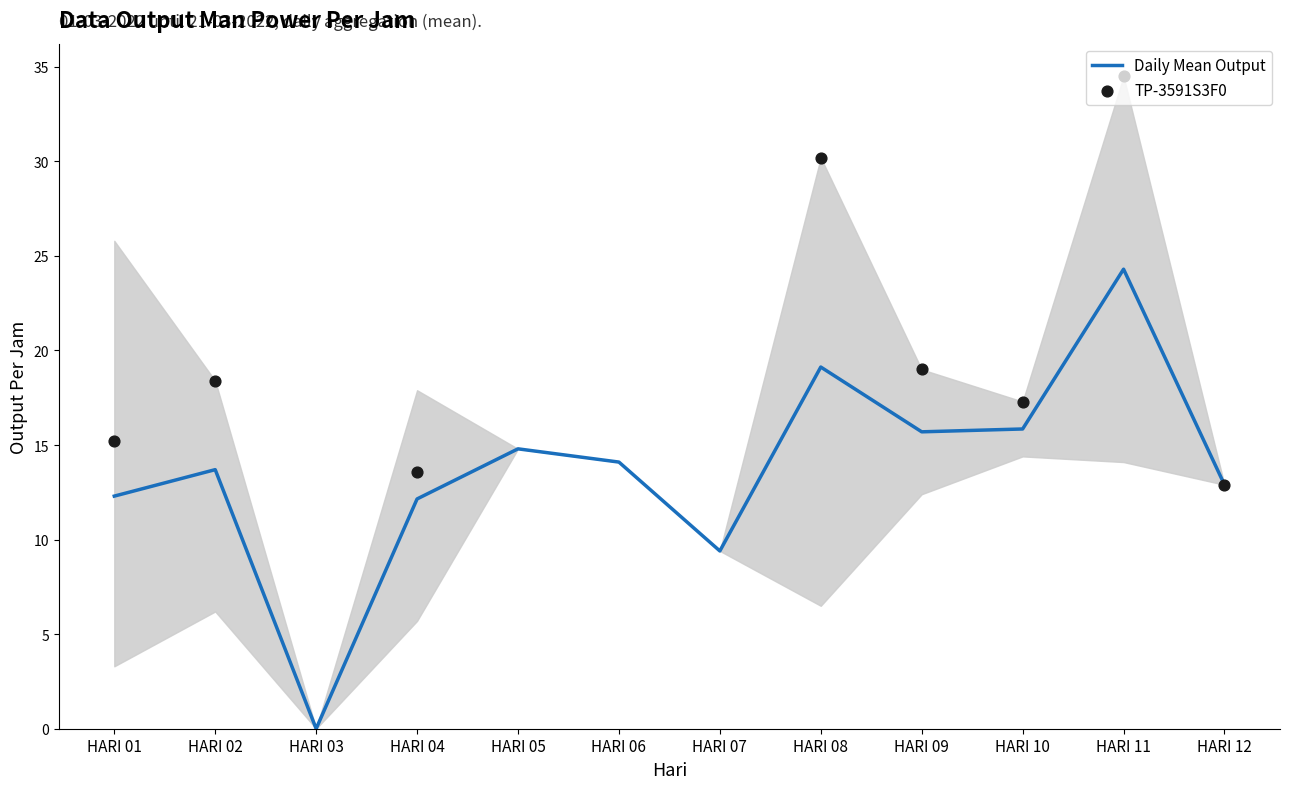

Which series contains the highest Y value?

TP-3591S3F0